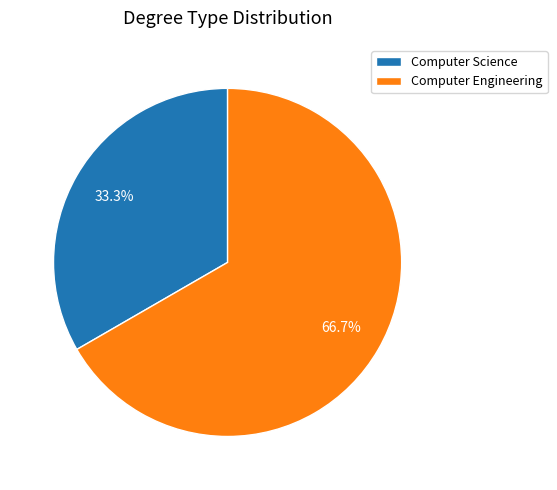

Which has a higher value, Computer Science or Computer Engineering?

Computer Engineering